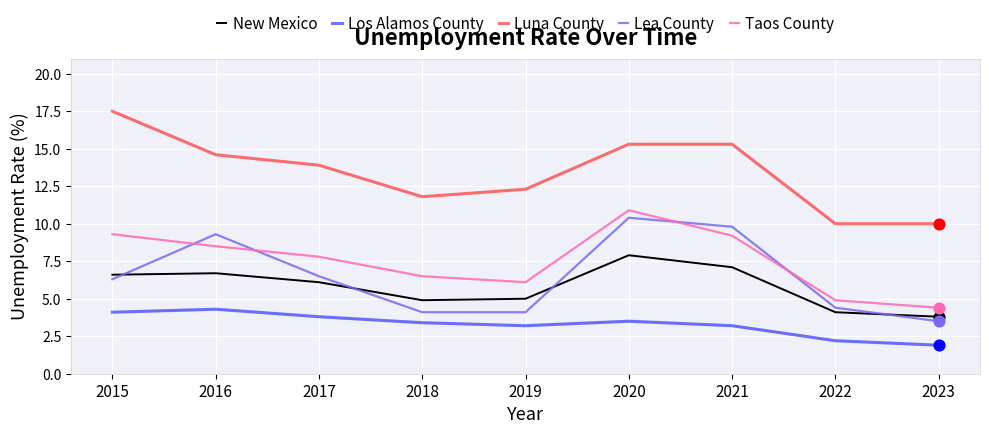

At which category is the sum across all series the highest?

2020